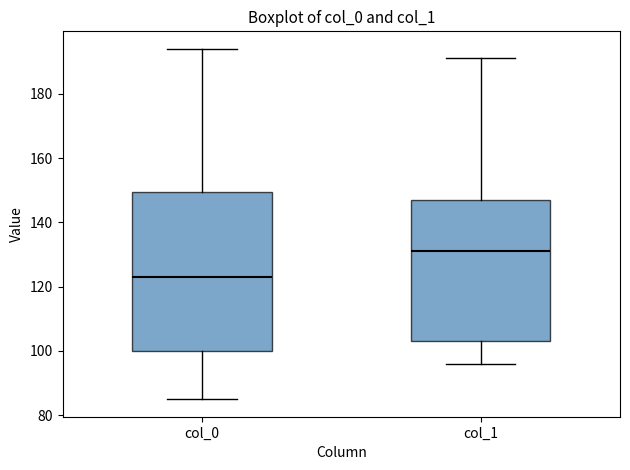

Which box is the tallest, from its lower edge to its upper edge?

col_0